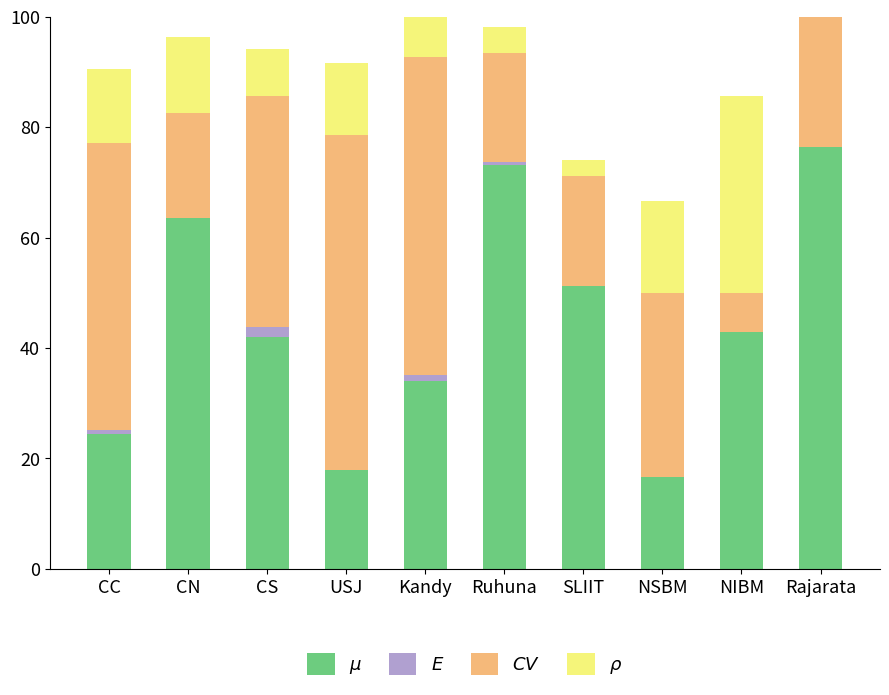

What is the total value across all series at CN?

96.4